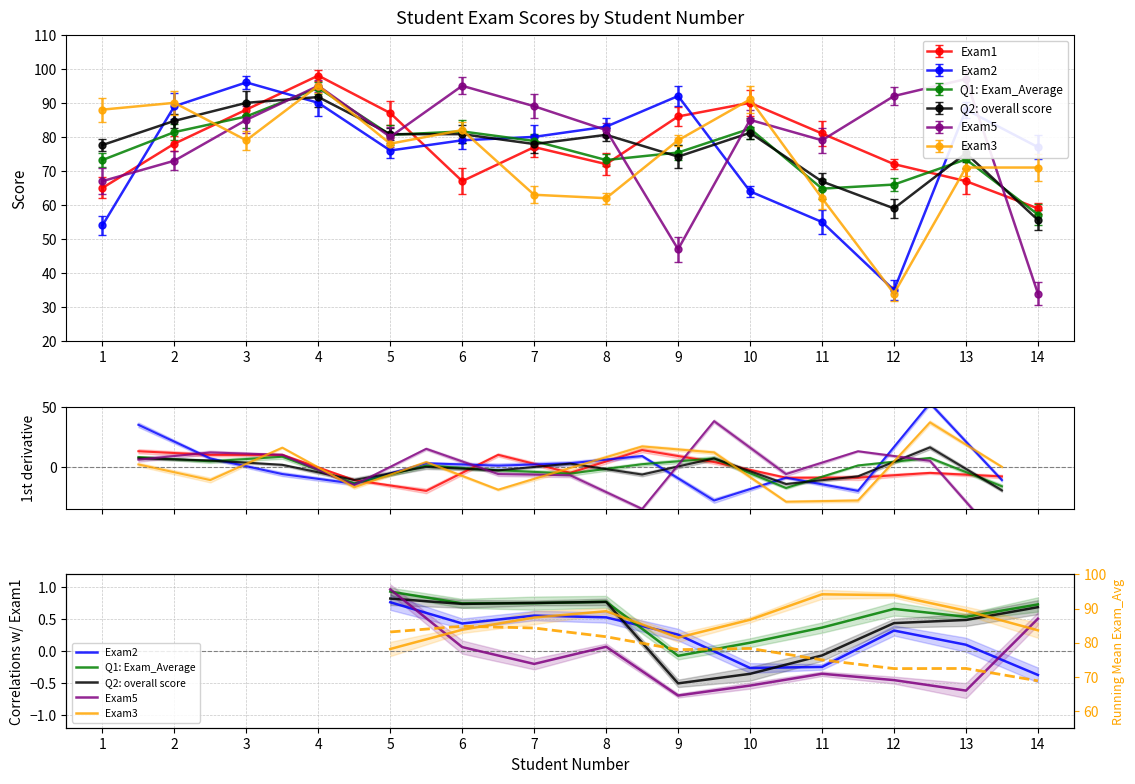

Between which two adjacent categories do Q2: overall score and Exam2 first intersect?

1 and 2